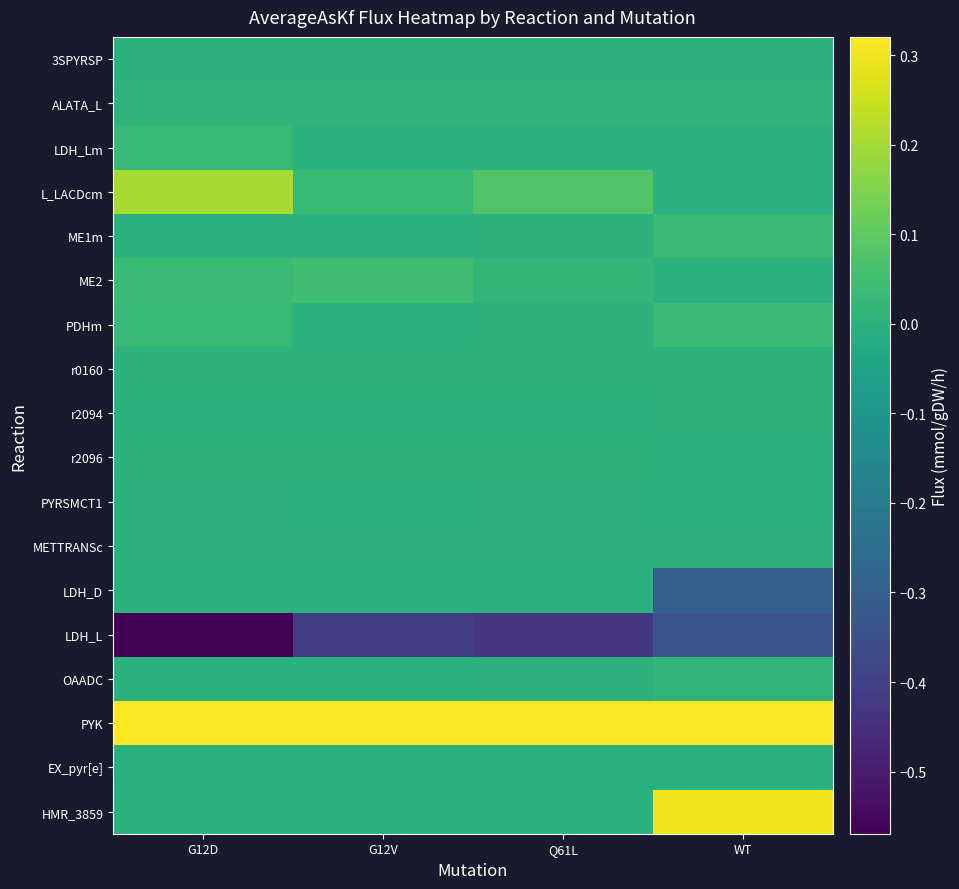

Between Q61L and WT, which is larger?

Q61L